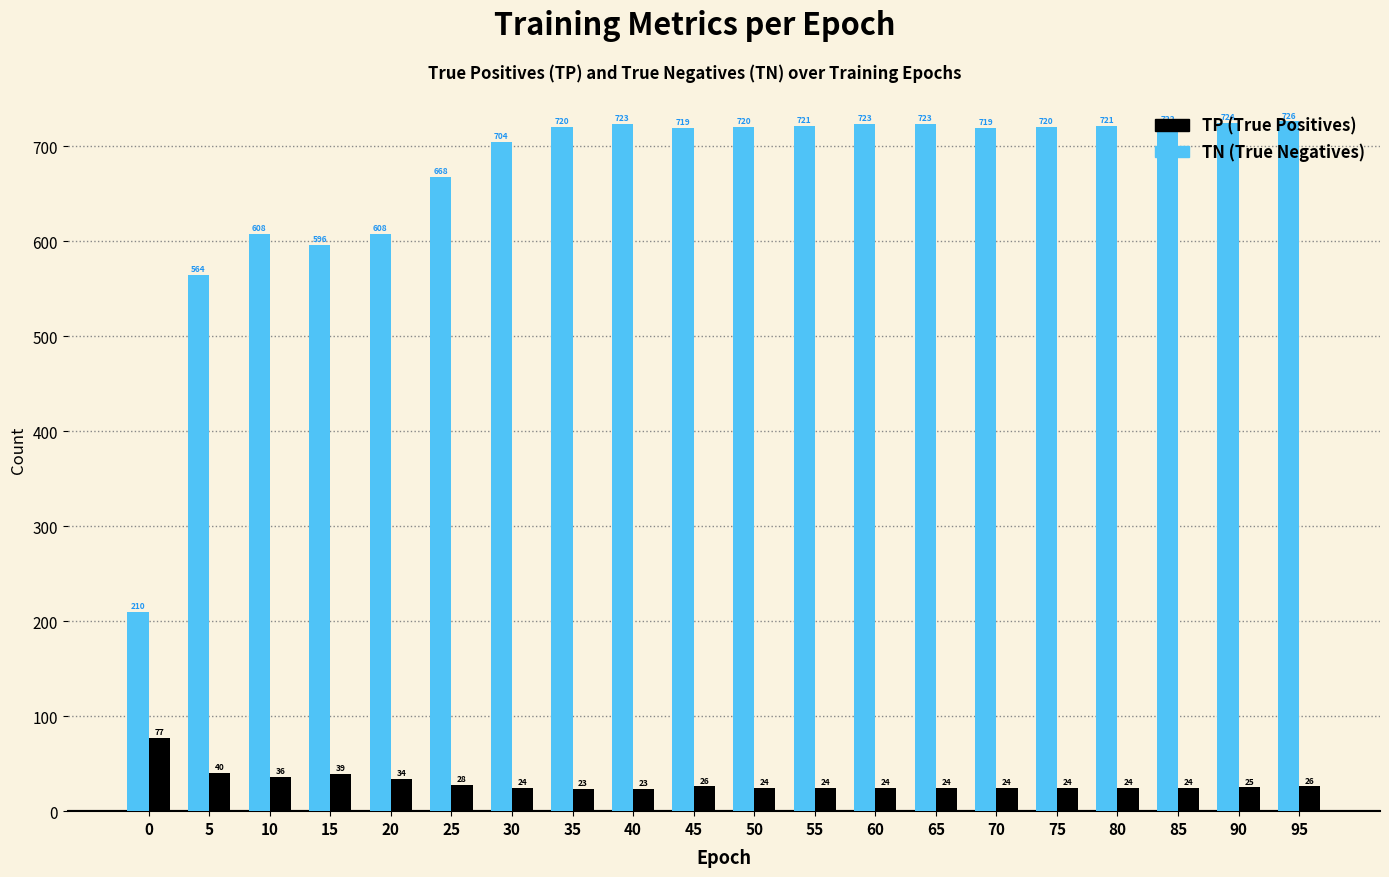

What is the spread (max minus min) of values at 20?

574